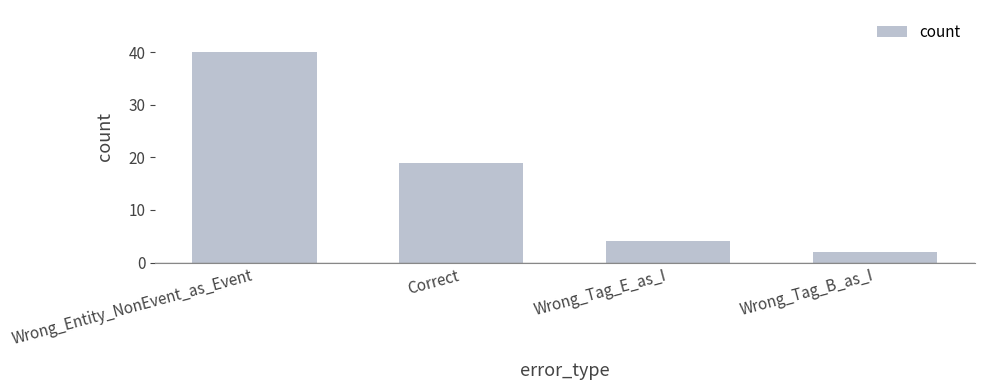

What is the sum of all values?

65